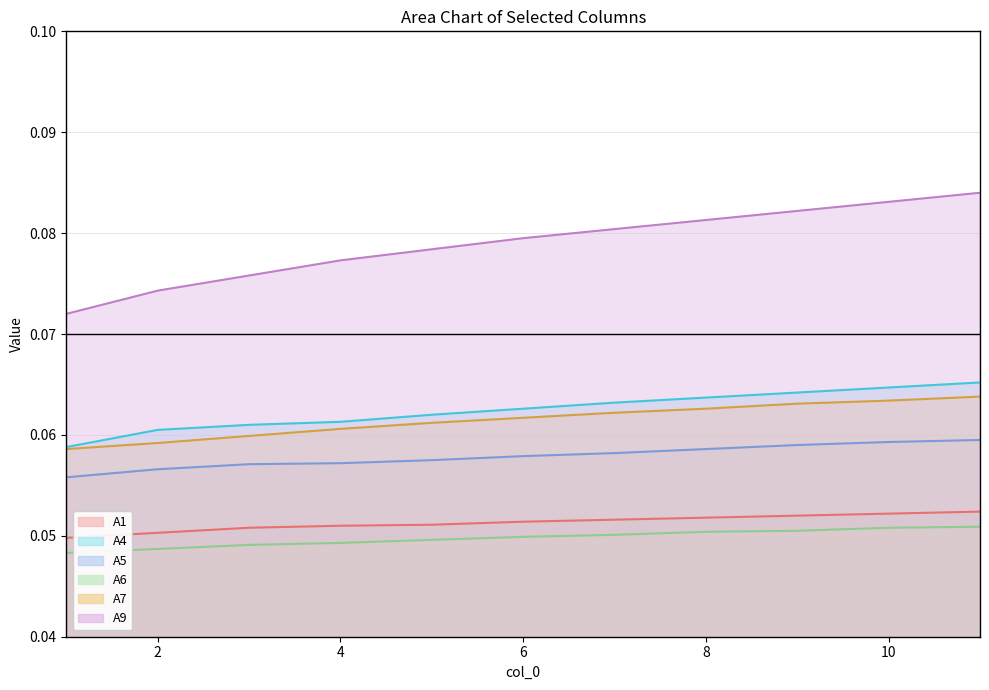

What is the maximum value shown in the chart?

0.1